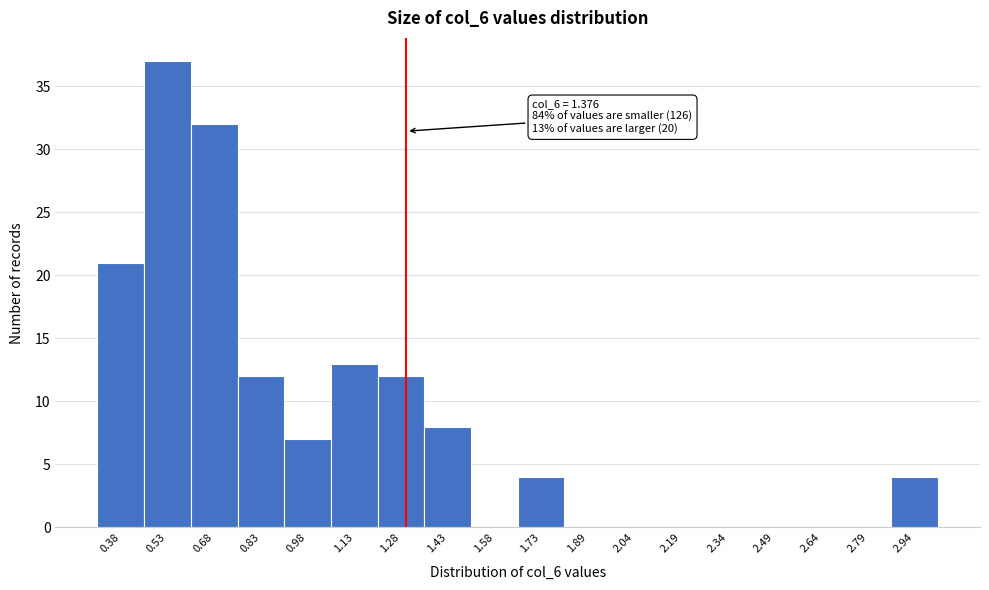

Reading left to right, transcribe all the data shown in this chart.

0.38=21	0.53=37	0.68=32	0.83=12	0.98=7	1.13=13	1.28=12	1.43=8	1.58=0	1.73=4	1.89=0	2.04=0	2.19=0	2.34=0	2.49=0	2.64=0	2.79=0	2.94=4